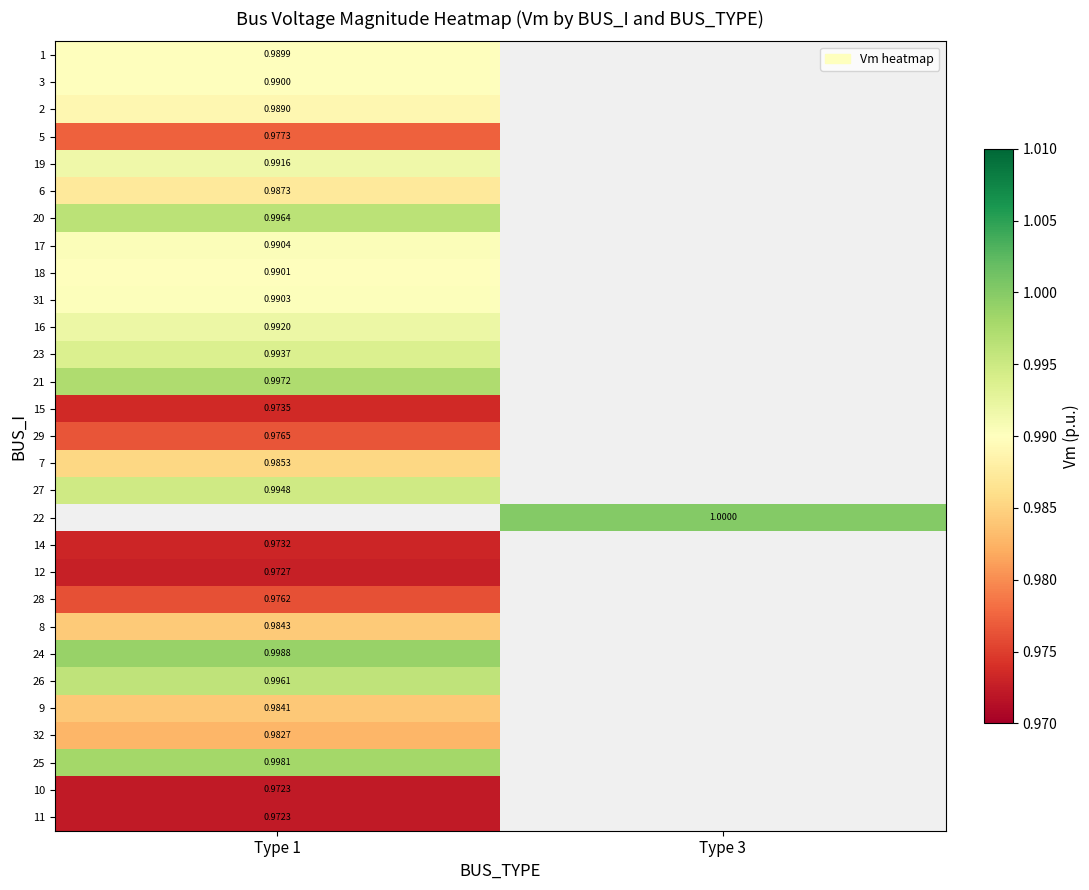

List the labels in order of row_8 value, largest first.

Type 1, Type 3